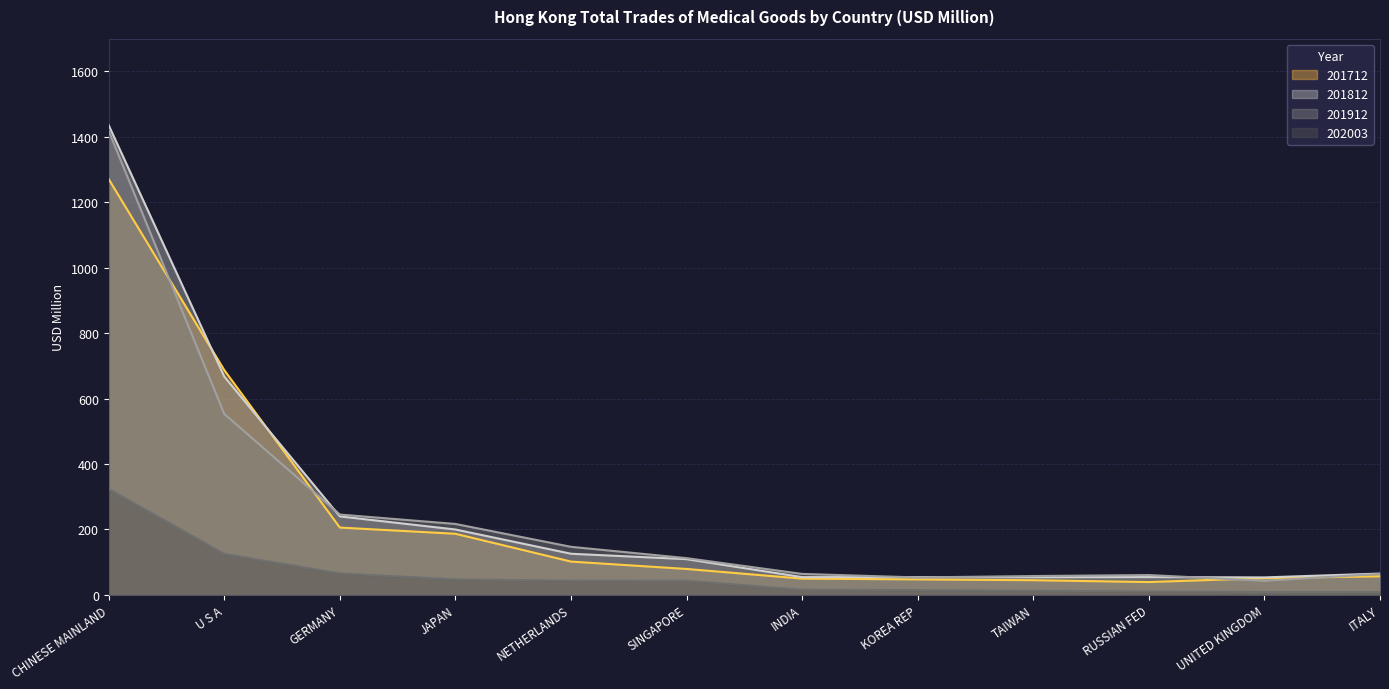

Is the value of 201812 at CHINESE MAINLAND greater than the value of 202003 at JAPAN?

Yes